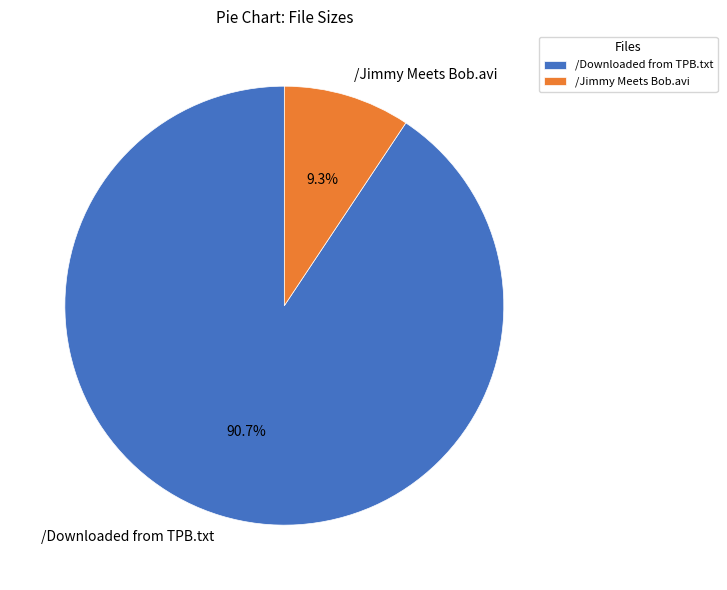

How much of the chart is everything except /Jimmy Meets Bob.avi?

90.7%